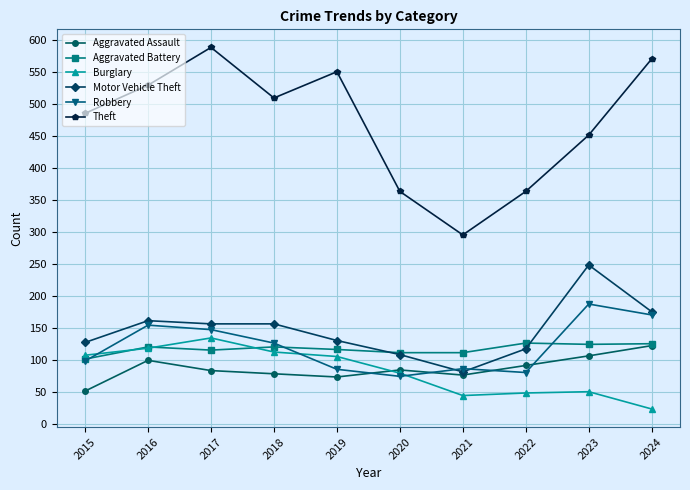

Which category has the highest value in the Motor Vehicle Theft series?

2023